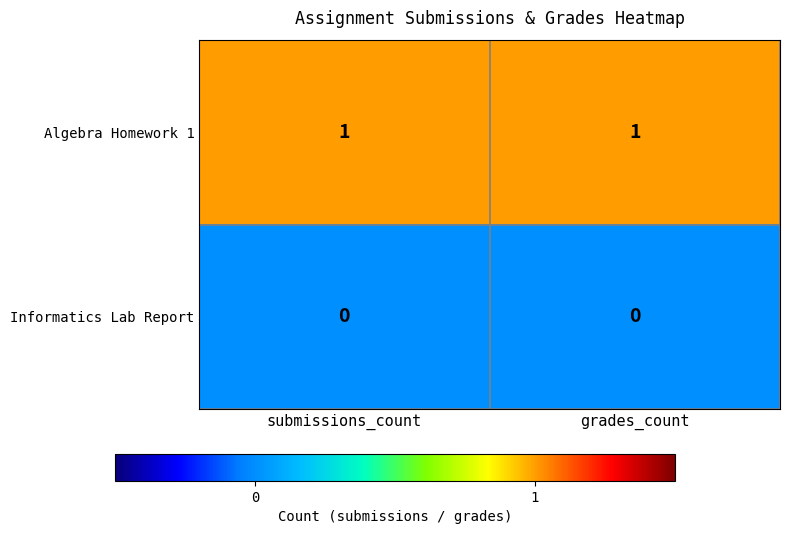

The Informatics Lab Report series shows 0 at submissions_count. True or false?

True